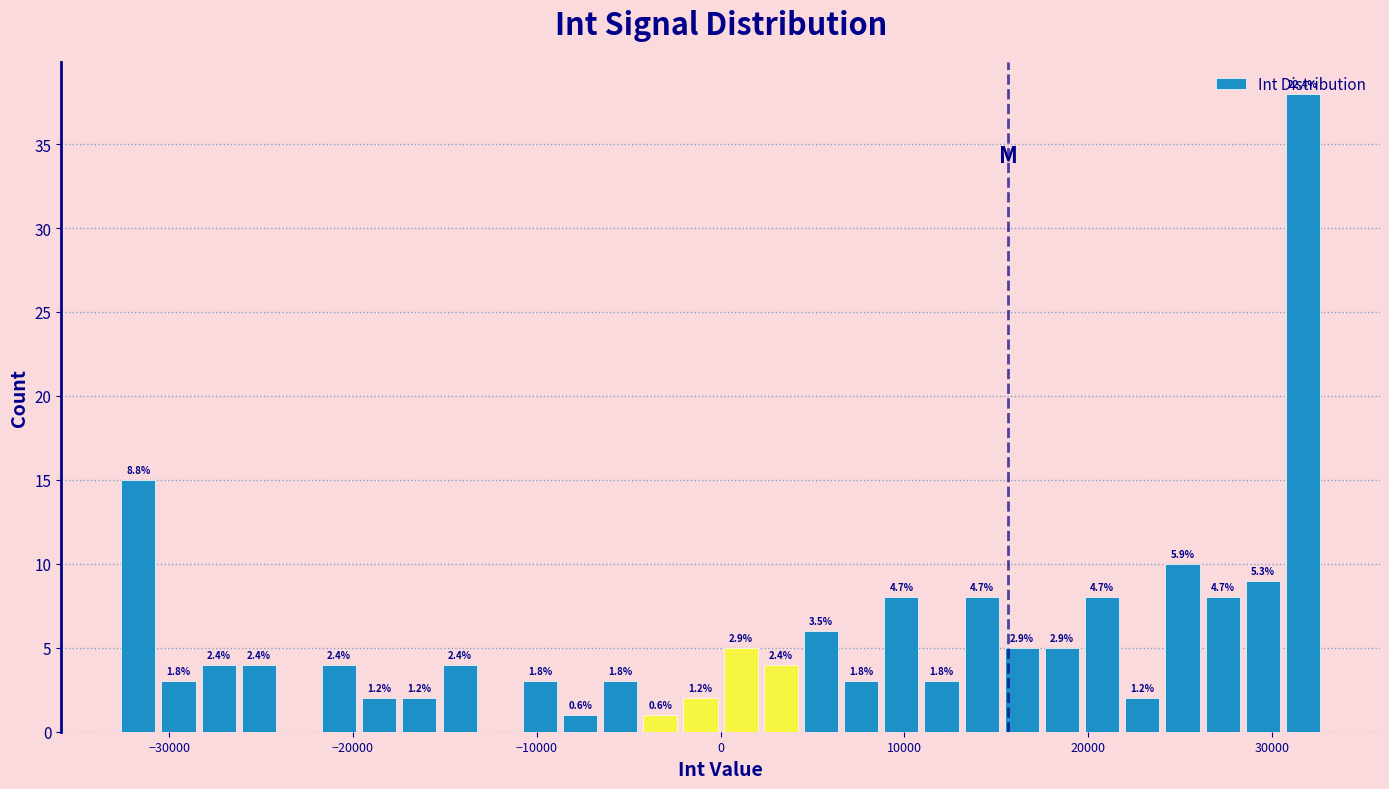

Around what value on the x-axis is the tallest bar? Give the approximate position of its centre, as read against the axis.

32000